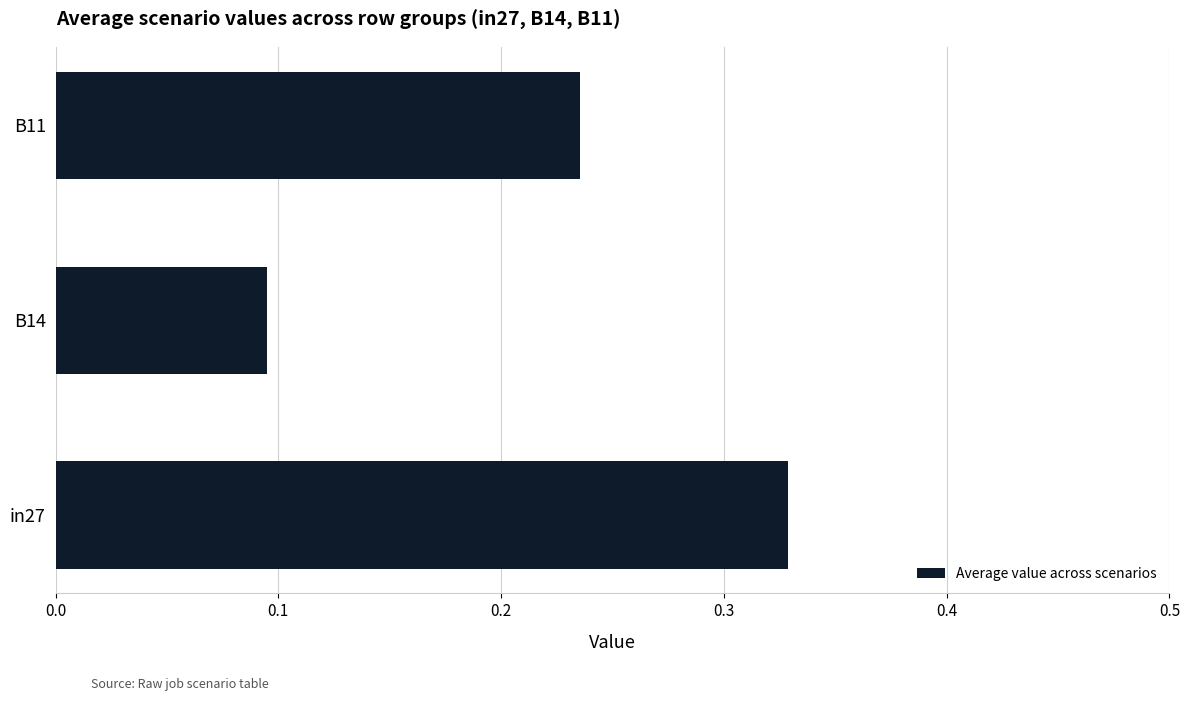

Which label corresponds to the smallest value in the chart?

B14